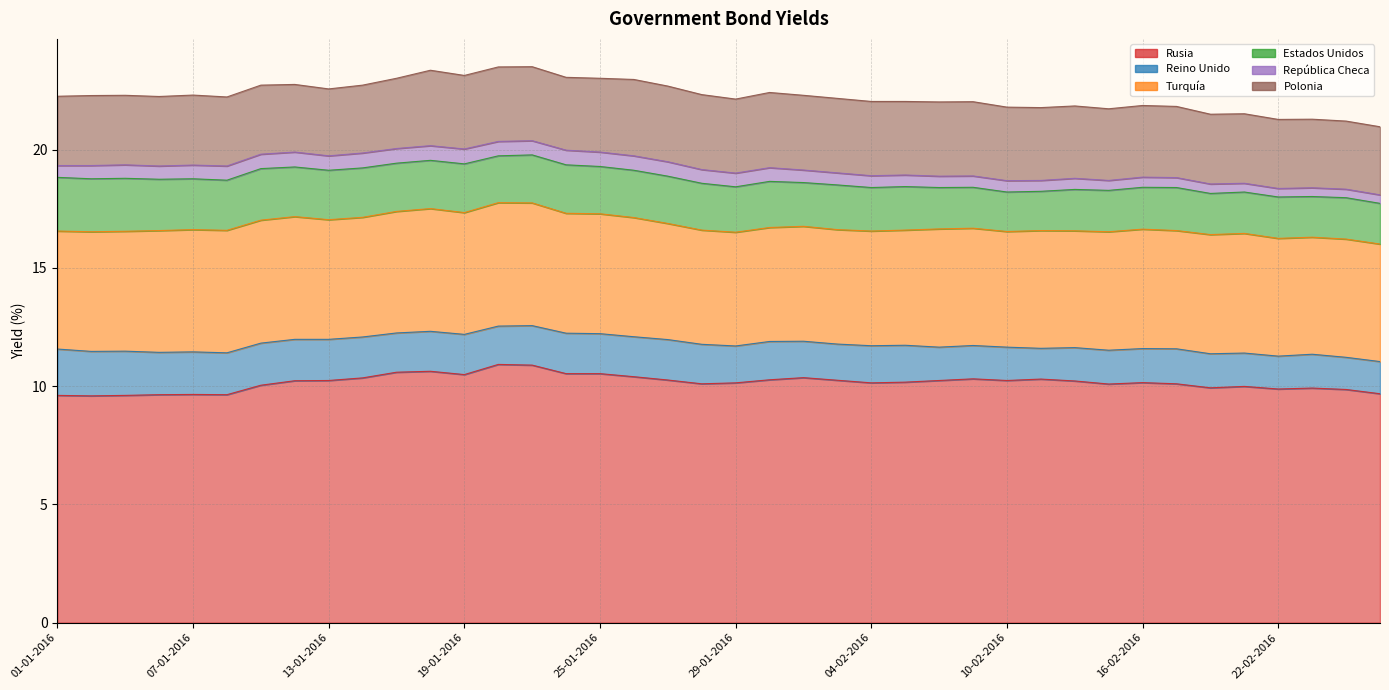

How many data points does each series have?

40